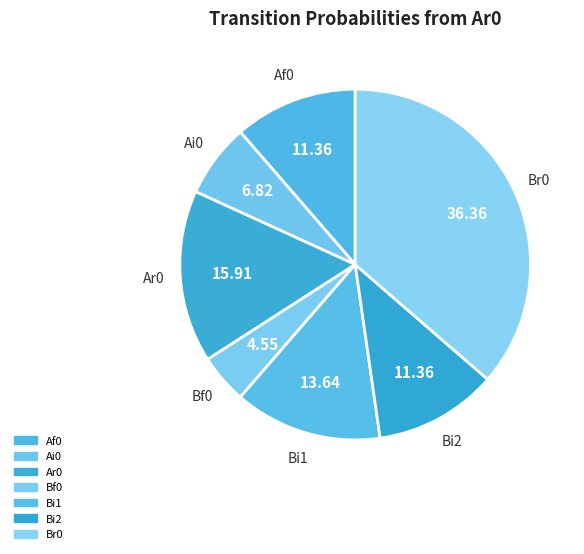

How many slices are in this pie chart?

7